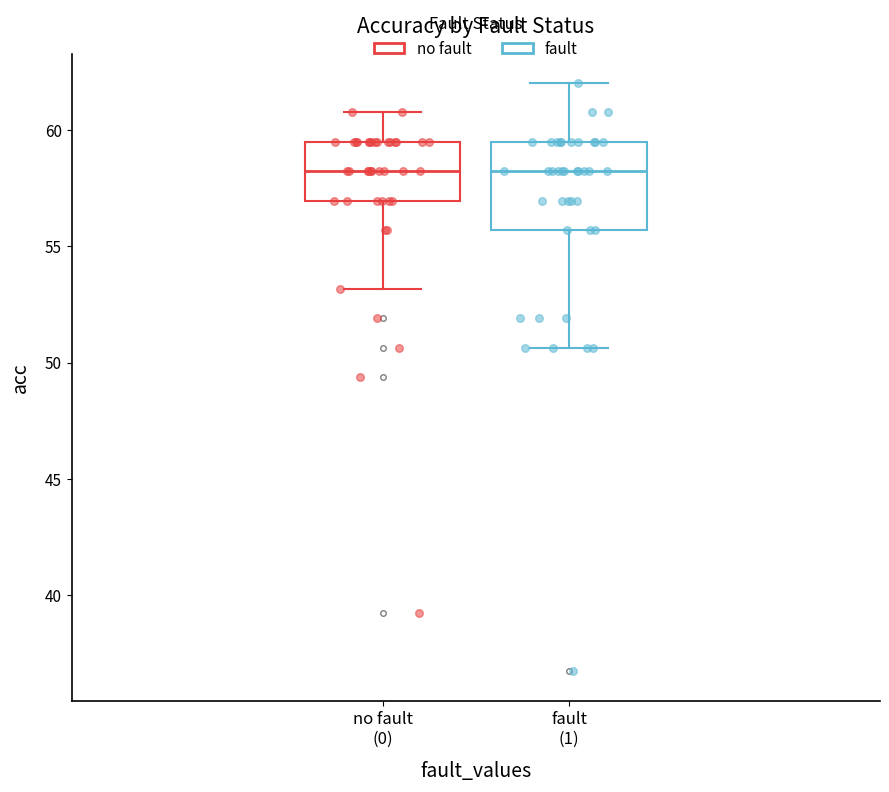

Comparing the boxes themselves (not the whiskers), which one is the tallest?

fault (1)